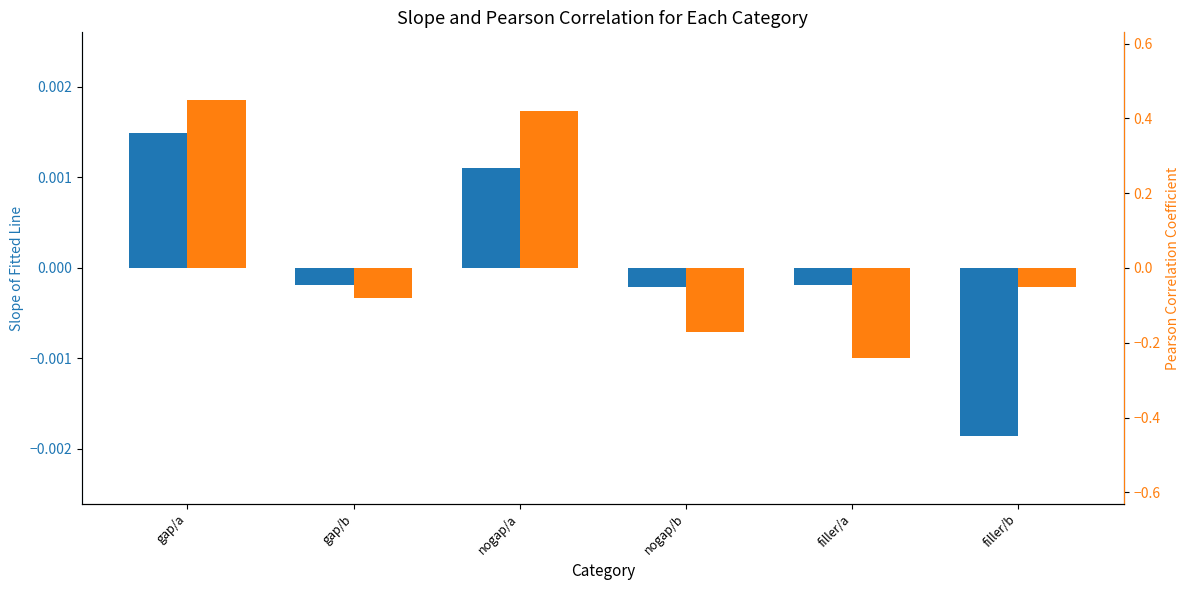

Where is Pearson Correlation Coefficient nearest to the value 0?

filler/b